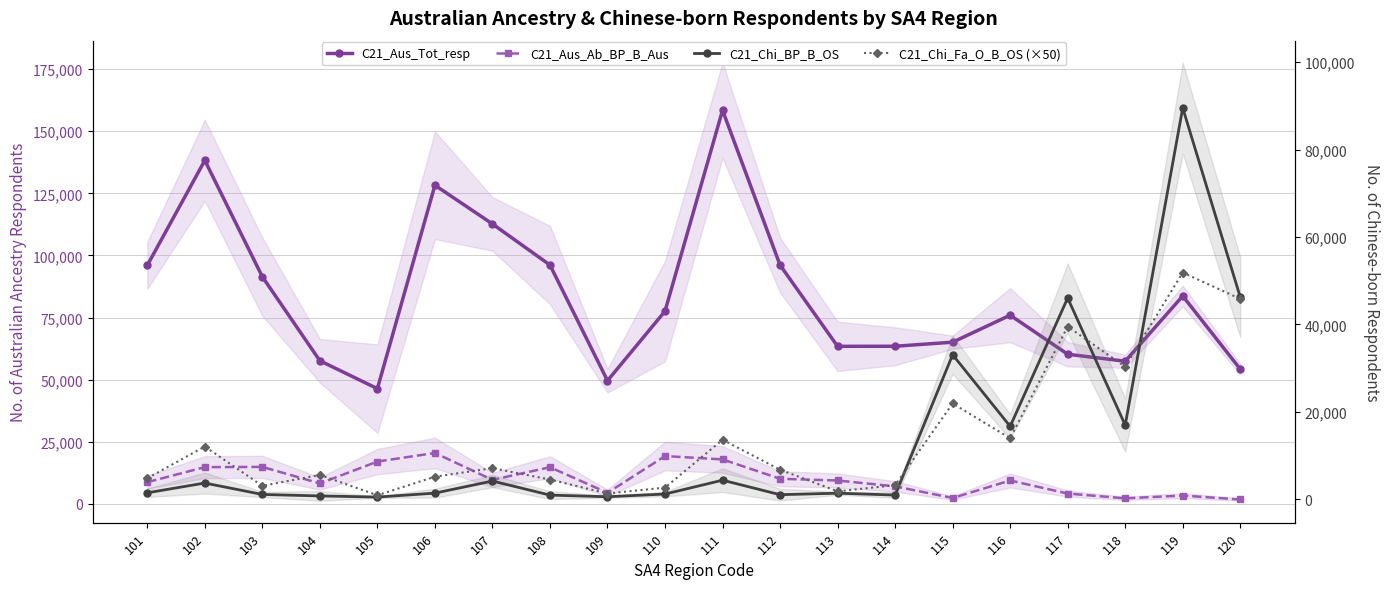

Which category has the highest value in the C21_Aus_Tot_resp series?

111